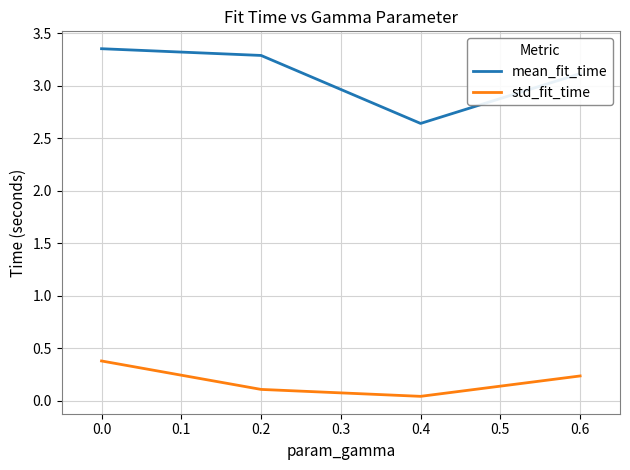

What are all the series names shown in the legend?

mean_fit_time, std_fit_time